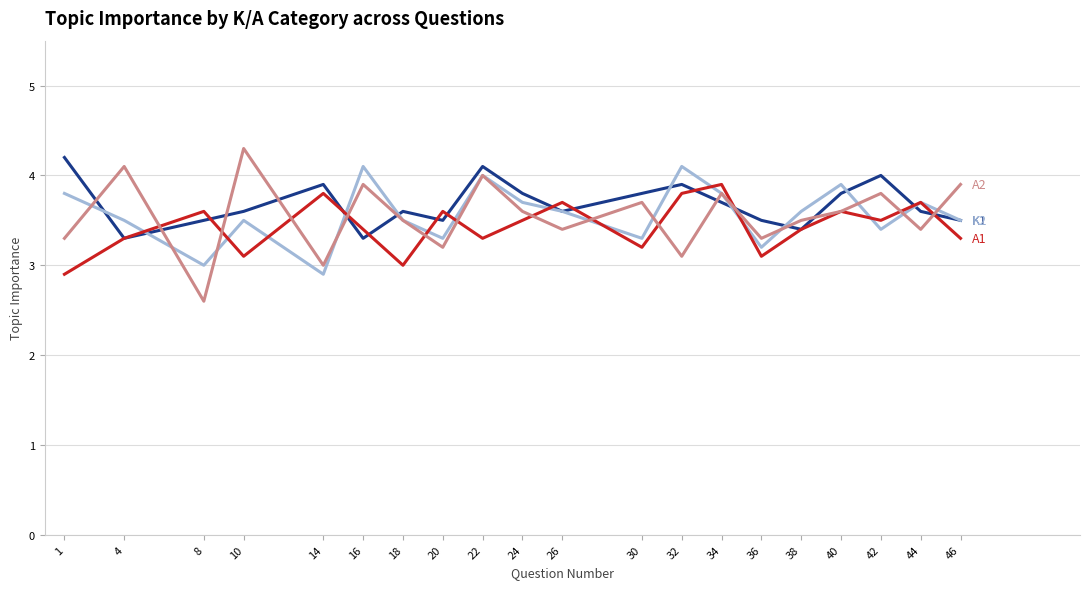

What is the difference between the highest and lowest values at 46?

0.6